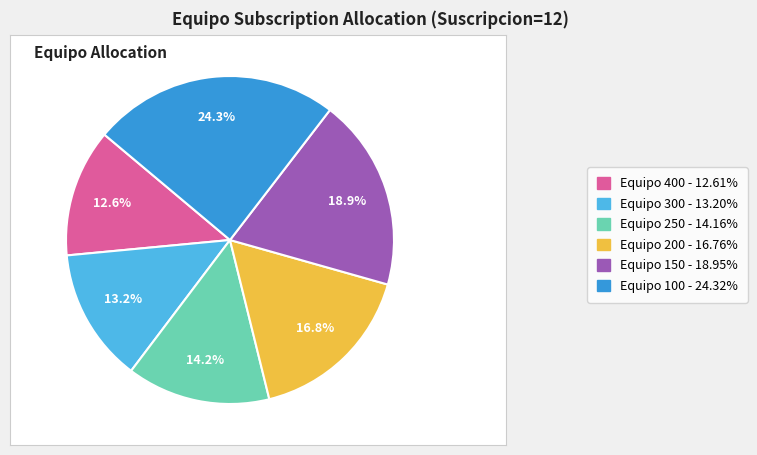

What is the ratio of the value at Equipo 400 - 12.61% to the value at Equipo 100 - 24.32%?

0.5